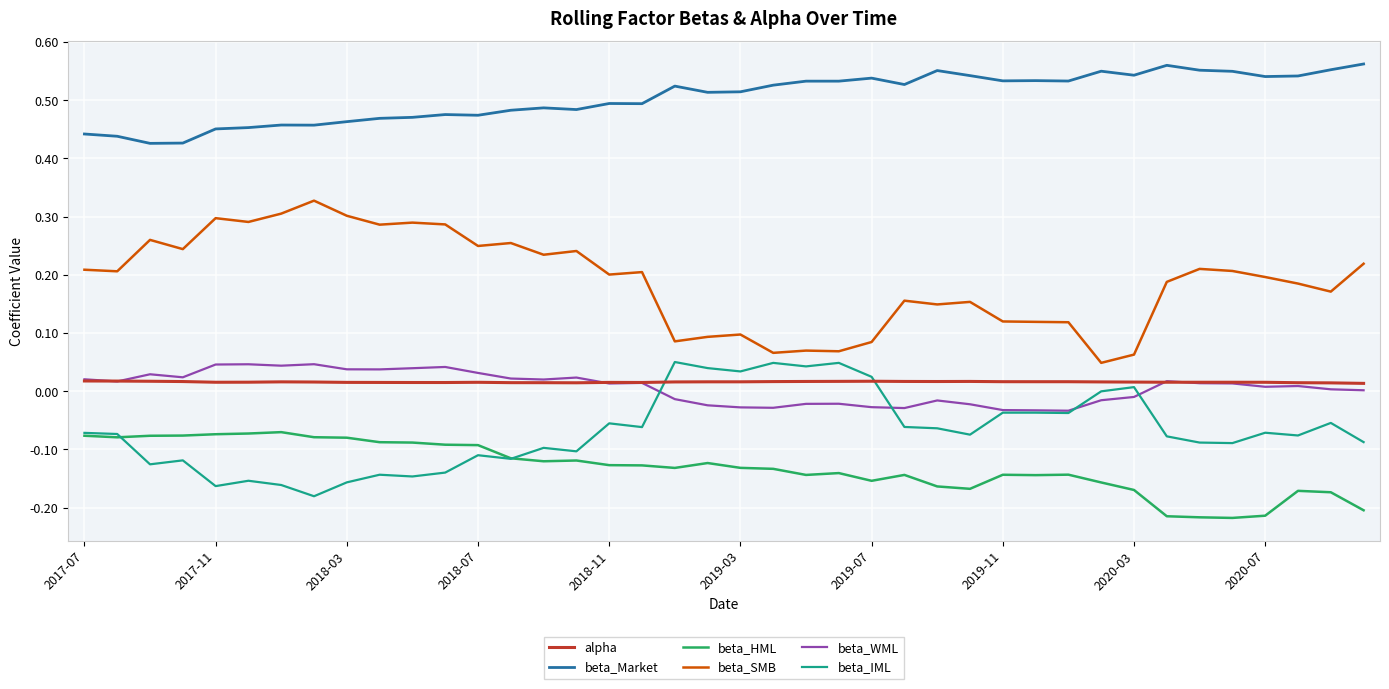

Which series has the largest total across all categories?

beta_Market